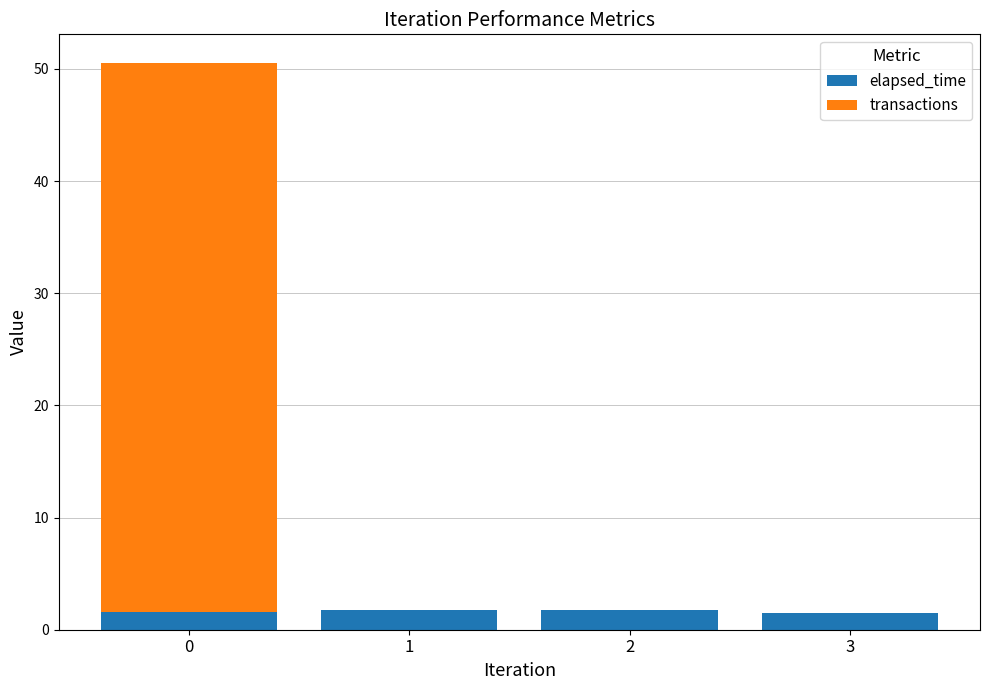

True or false: elapsed_time has a value of 1.6 at 0.

True